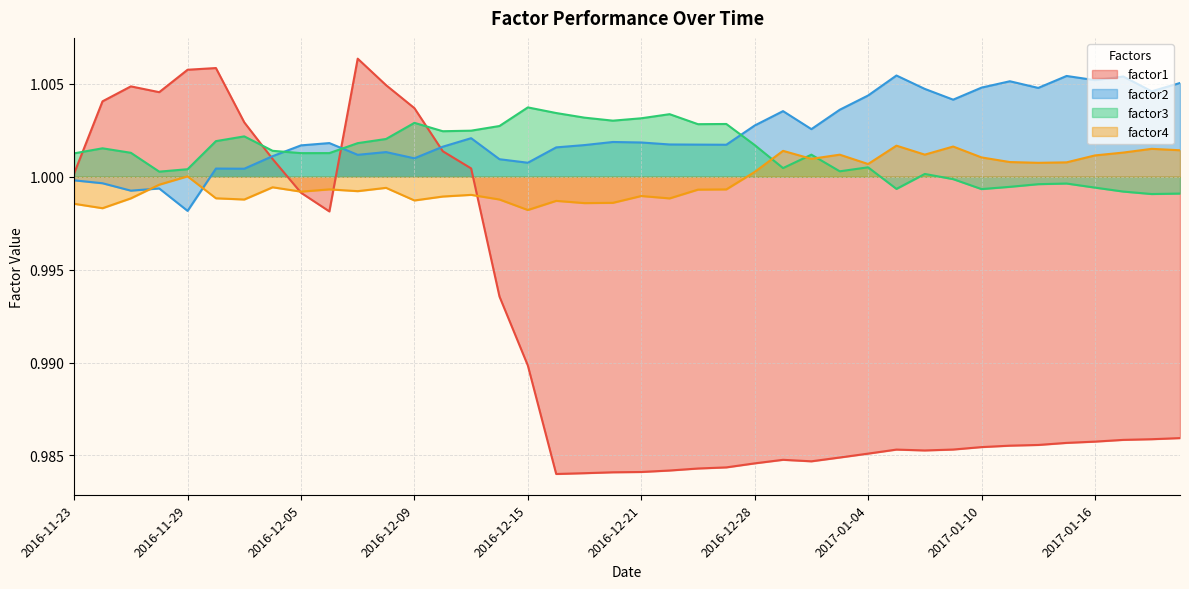

Count the number of categories in the chart.

40